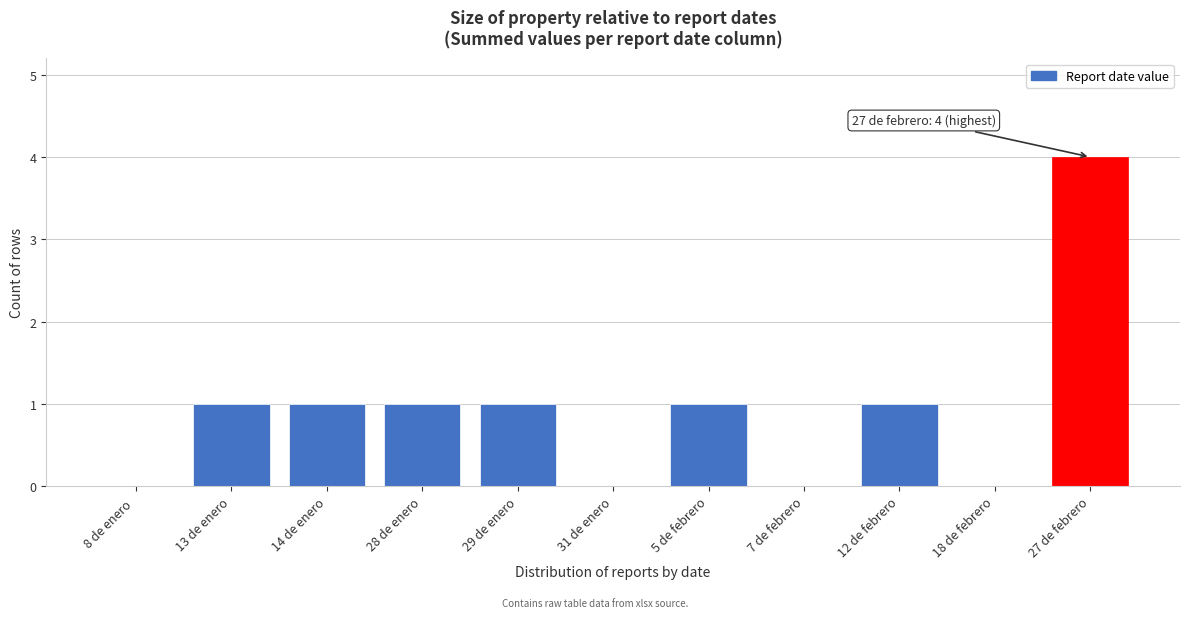

Reading left to right, transcribe all the data shown in this chart.

8 de enero =0	13 de enero=1	14 de enero=1	28 de enero=1	29 de enero=1	31 de enero=0	5 de febrero=1	7 de febrero=0	12 de febrero=1	18 de febrero=0	27 de febrero=4